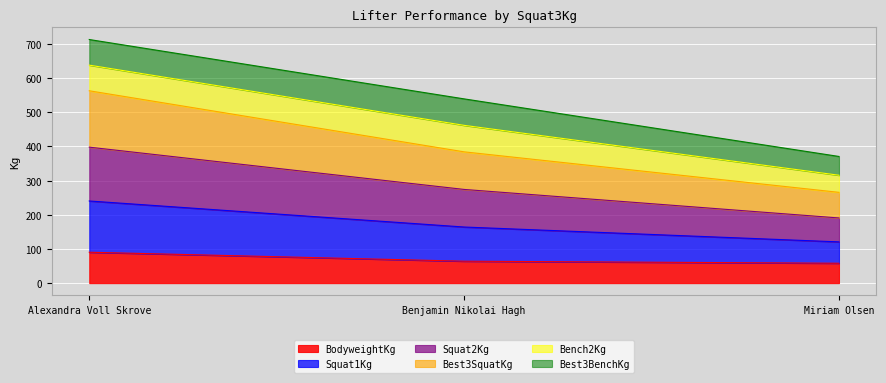

Is it true that BodyweightKg equals 106.5 at Benjamin Nikolai Hagh?

False